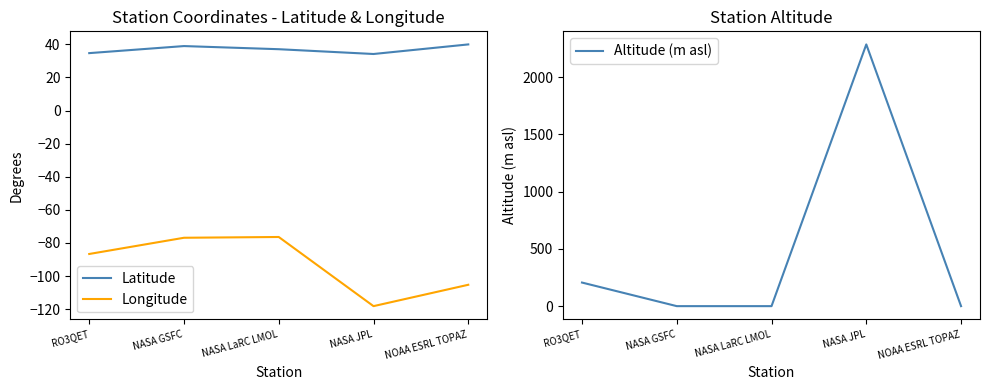

Is the value of Altitude (m asl) at RO3QET greater than the value of Longitude at NASA GSFC?

Yes